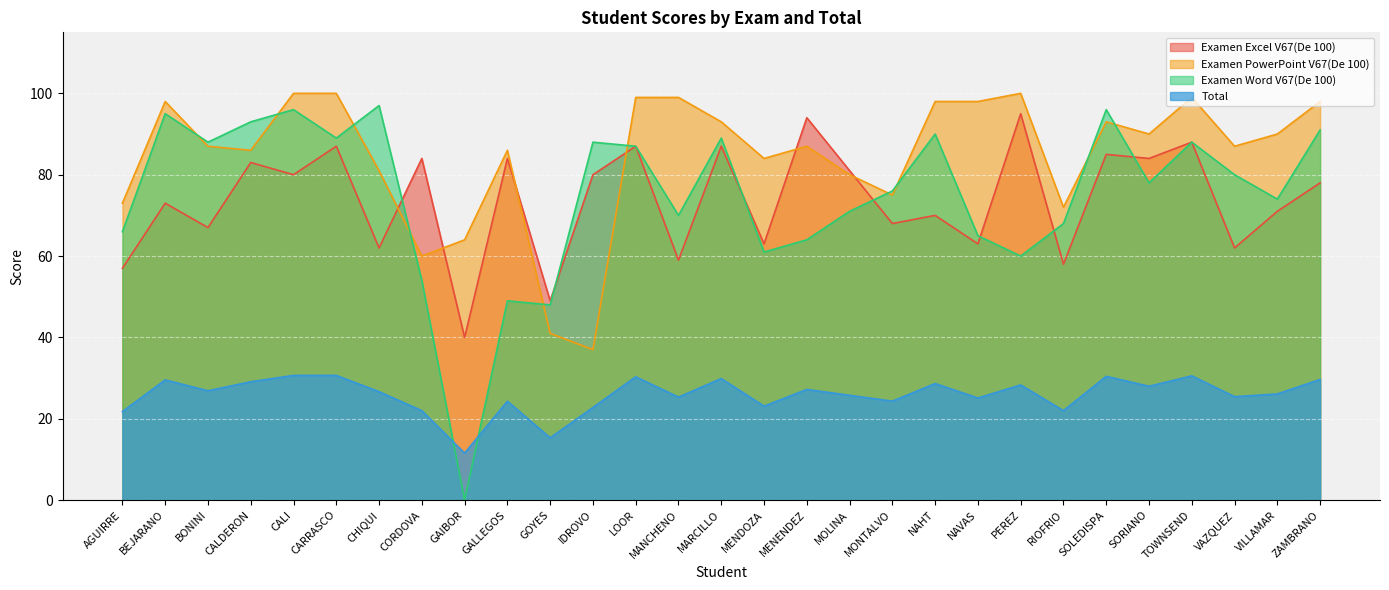

How many data points in Examen Excel V67(De 100) are above 78?

14